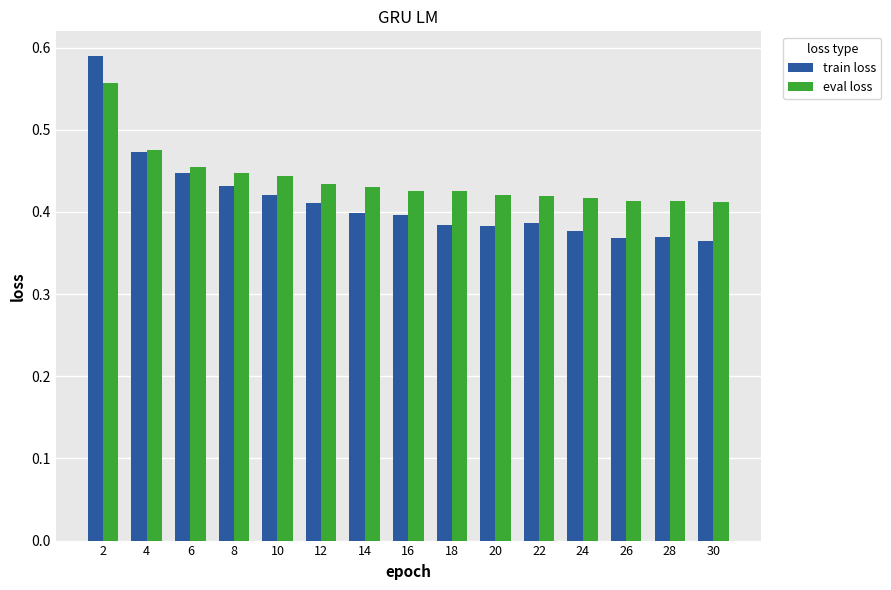

At which category is the sum across all series the highest?

2